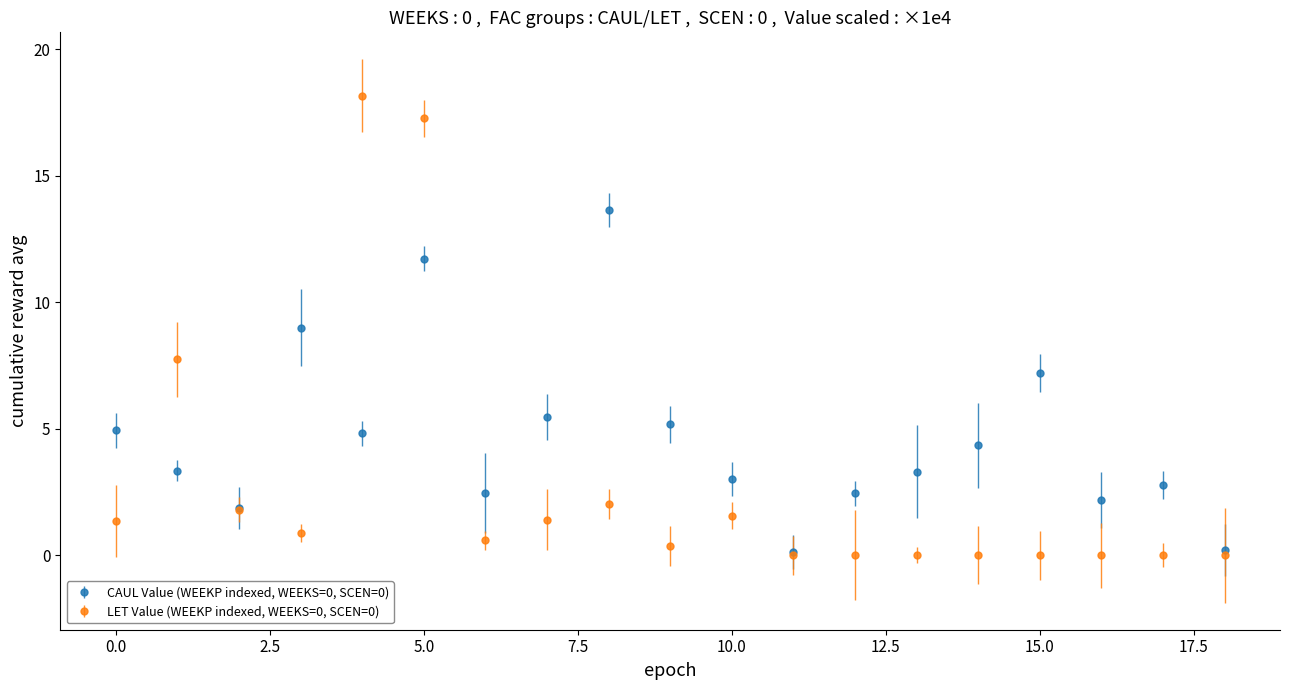

Does the chart display data point markers on the line(s)?

Yes